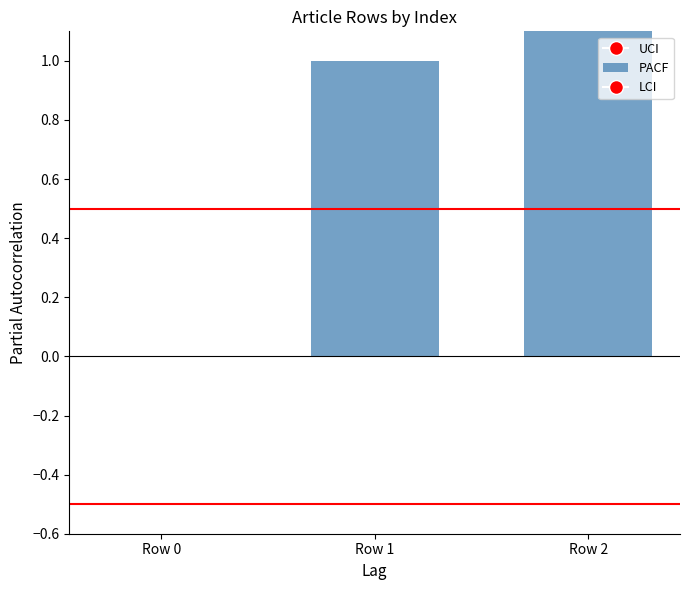

Between Row 1 and Row 2, which is larger?

Row 2